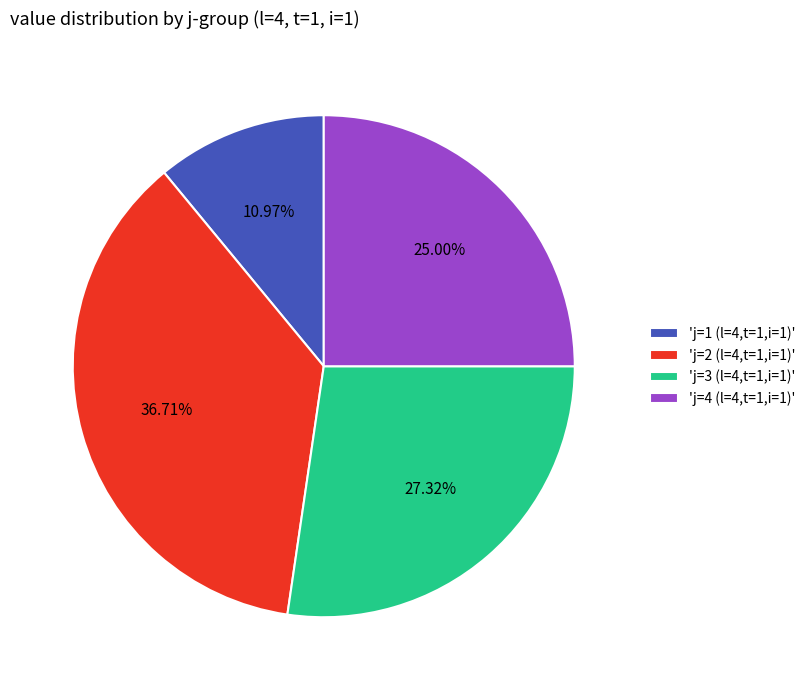

Rank the categories by value from highest to lowest.

'j=2 (l=4,t=1,i=1)', 'j=3 (l=4,t=1,i=1)', 'j=4 (l=4,t=1,i=1)', 'j=1 (l=4,t=1,i=1)'